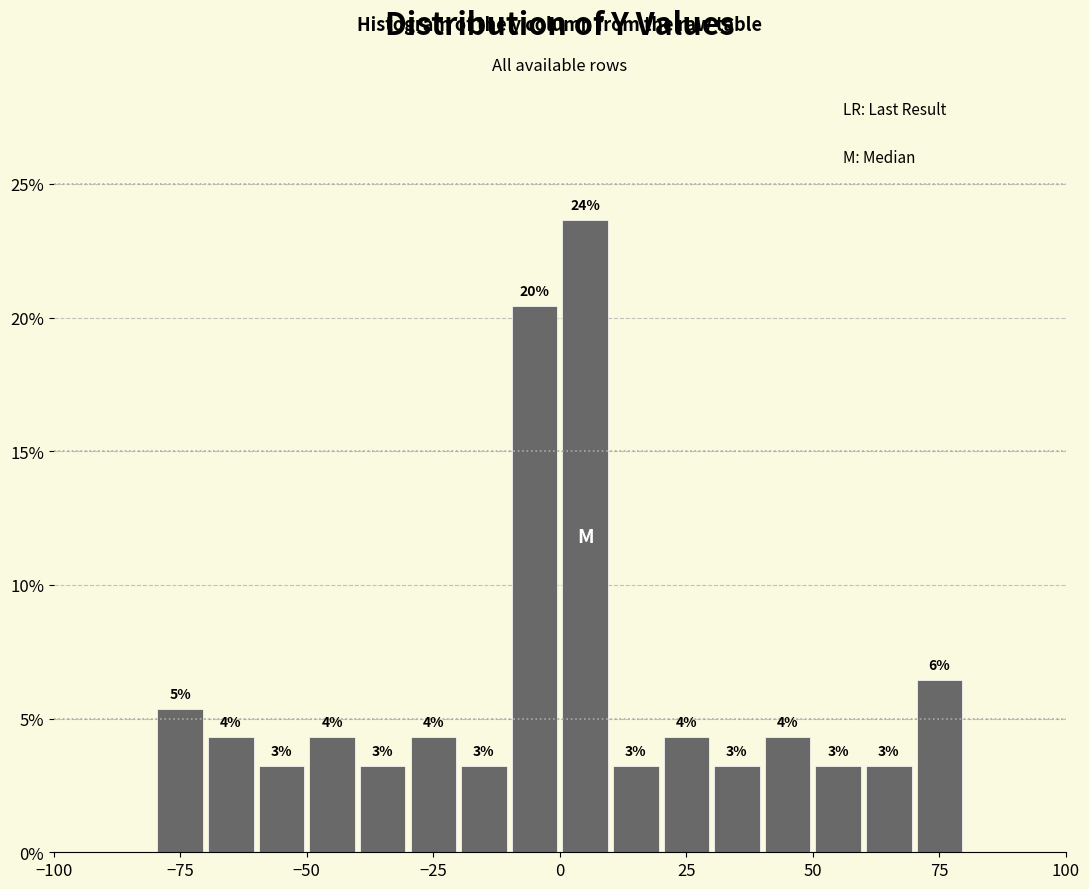

Read against the x-axis, roughly where is the centre of the tallest bar?

5